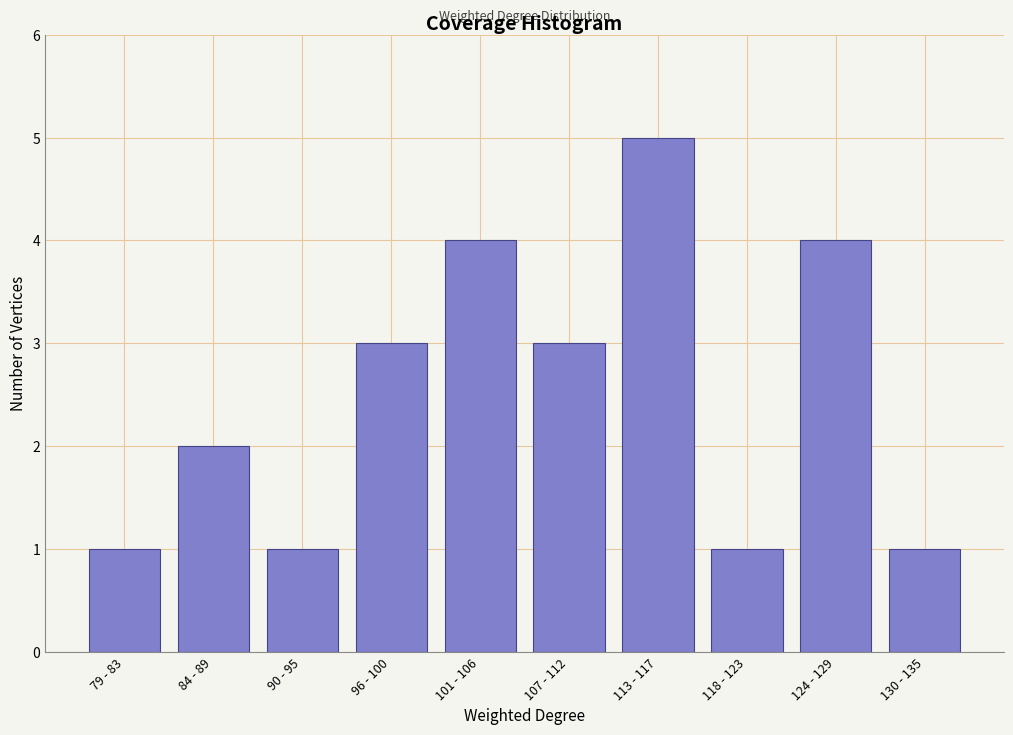

Reading left to right, transcribe all the data shown in this chart.

1	2	1	3	4	3	5	1	4	1